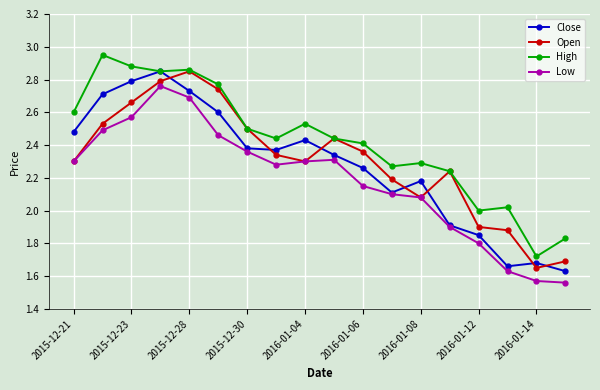

True or false: High and Low intersect in this chart.

False